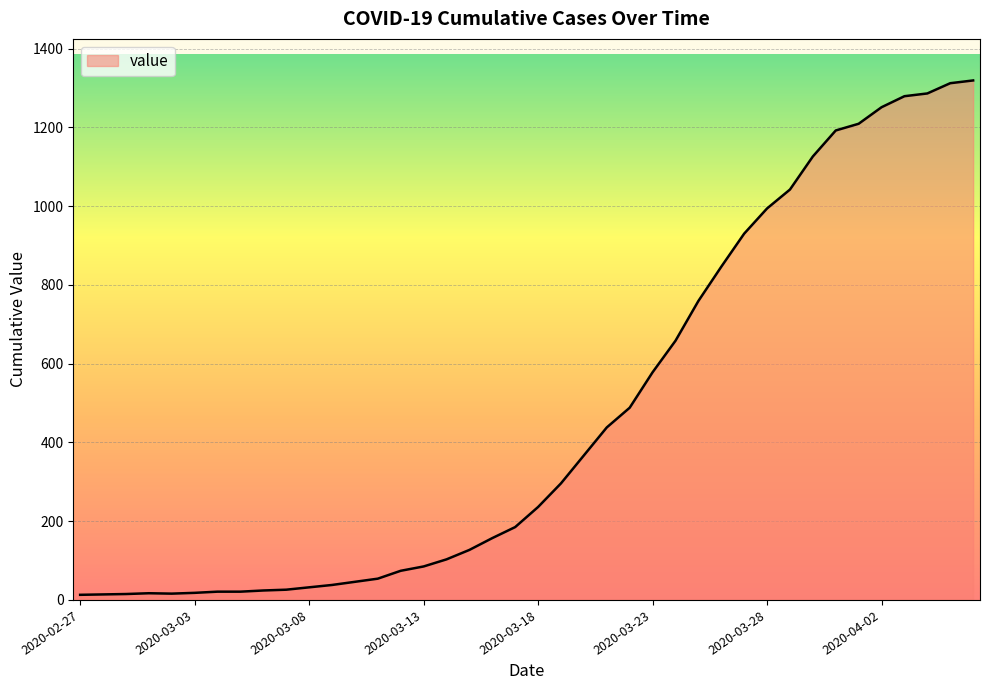

What is the greatest value displayed?

1319